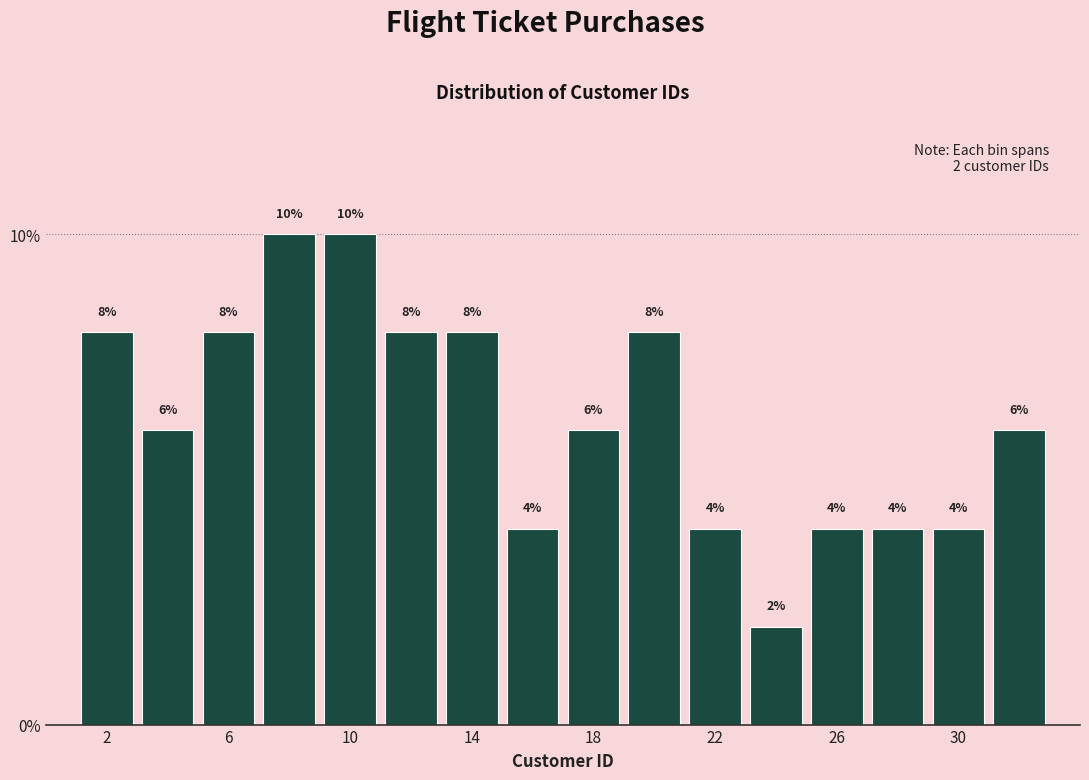

What is the height of the bar covering 1 to 3 on the x-axis?

8